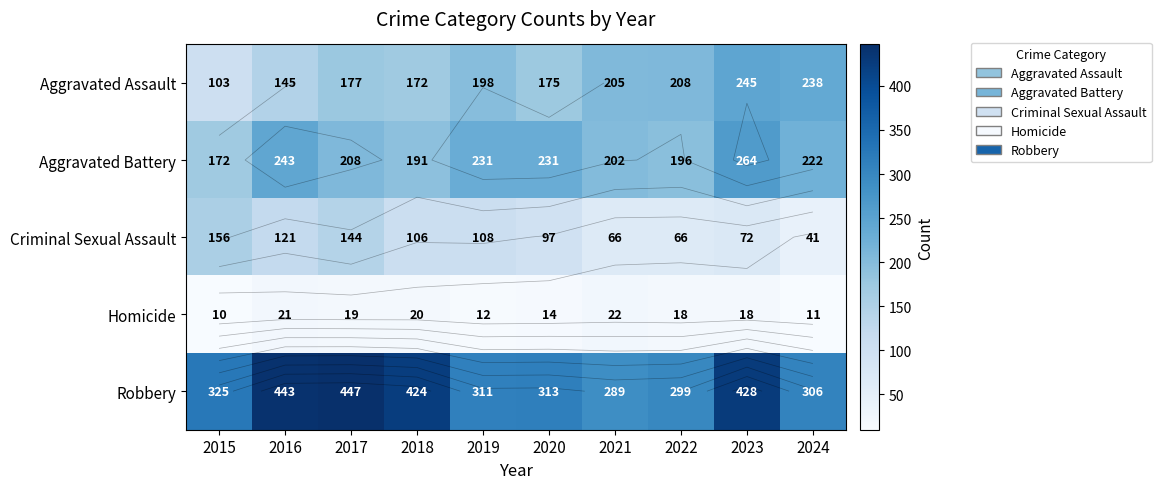

How many values in the Robbery series exceed 325?

4